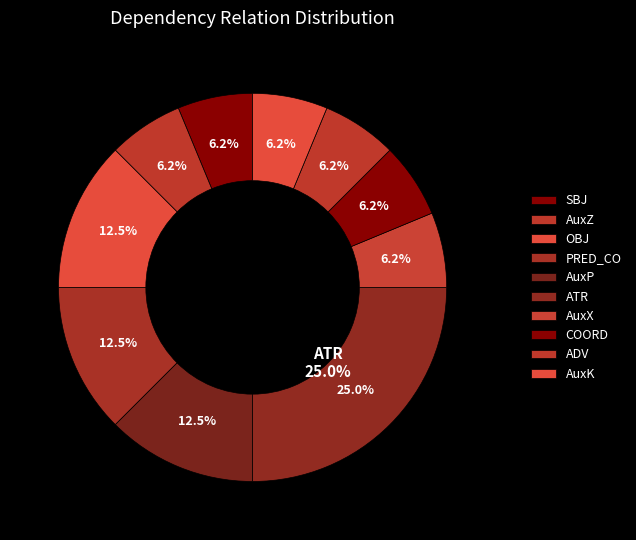

What is the smallest slice in the pie chart?

SBJ